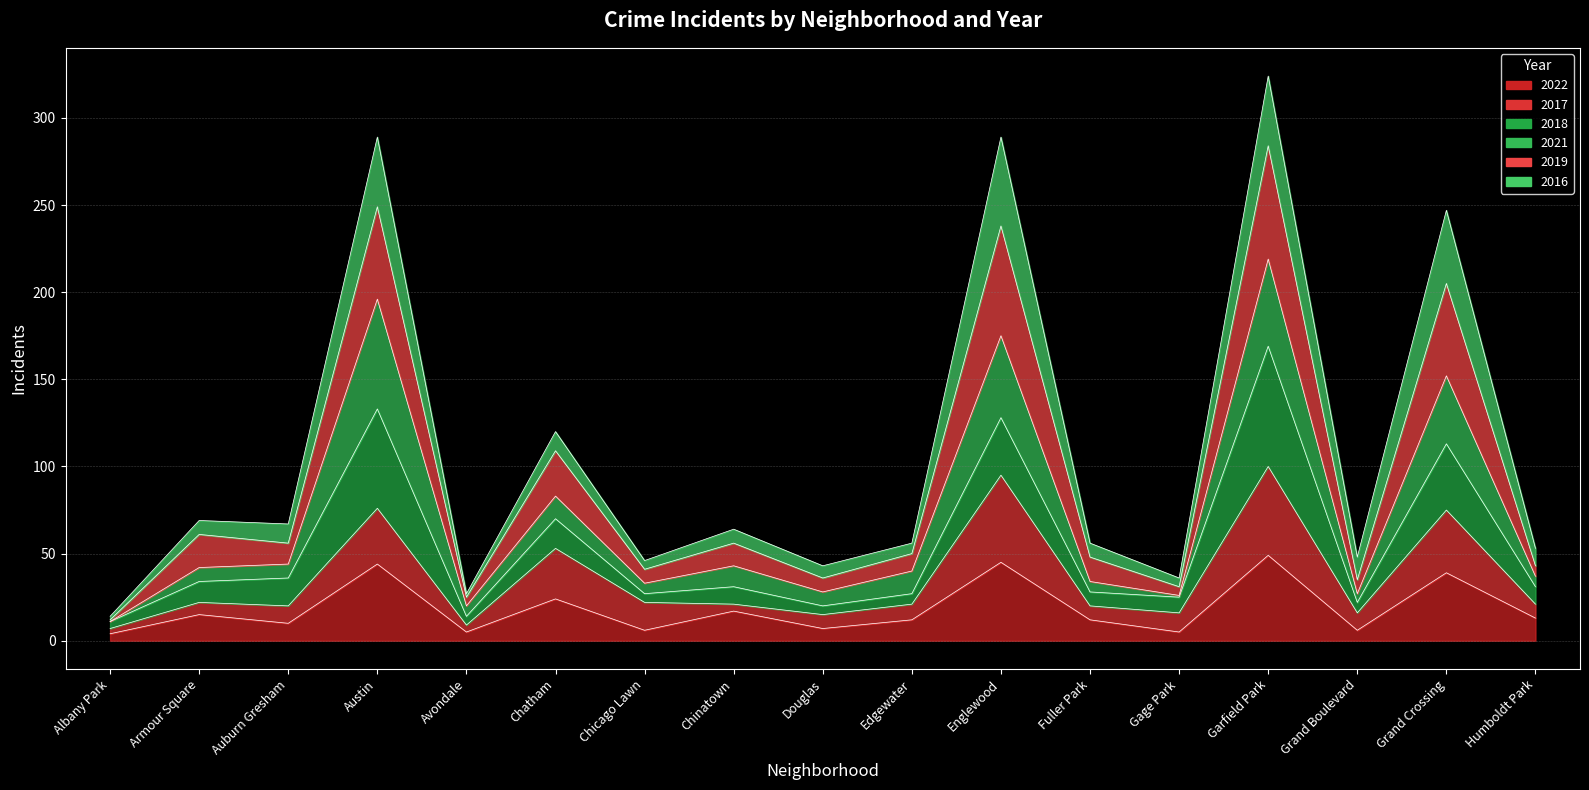

What is the label of the 5th point from the right?

Gage Park